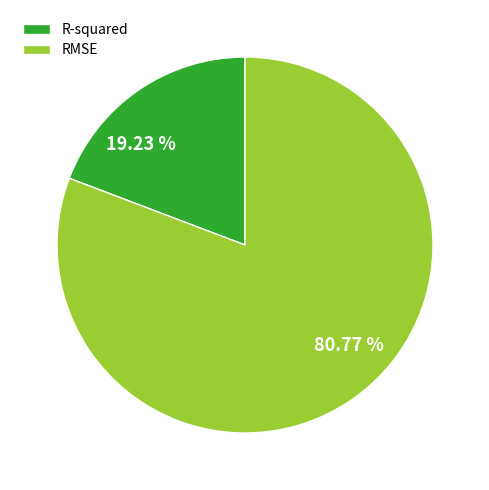

Rank the categories by value from lowest to highest.

R-squared, RMSE